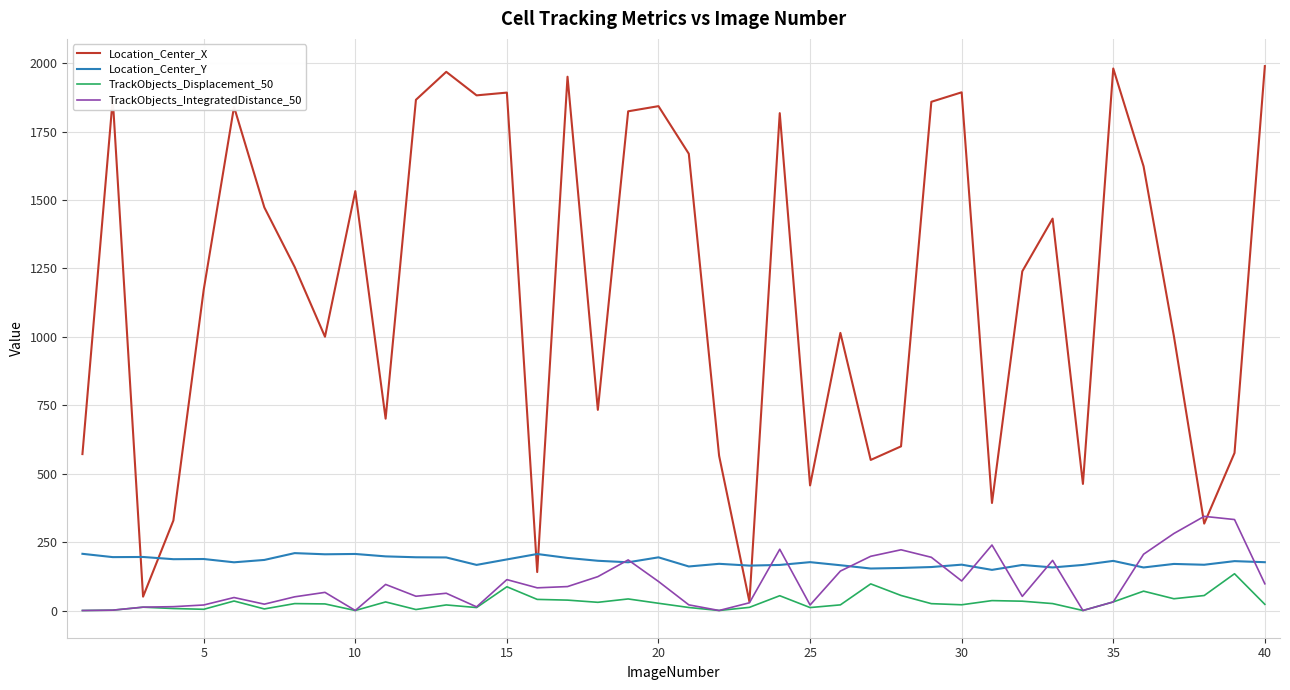

Which series has the largest total across all categories?

Location_Center_X